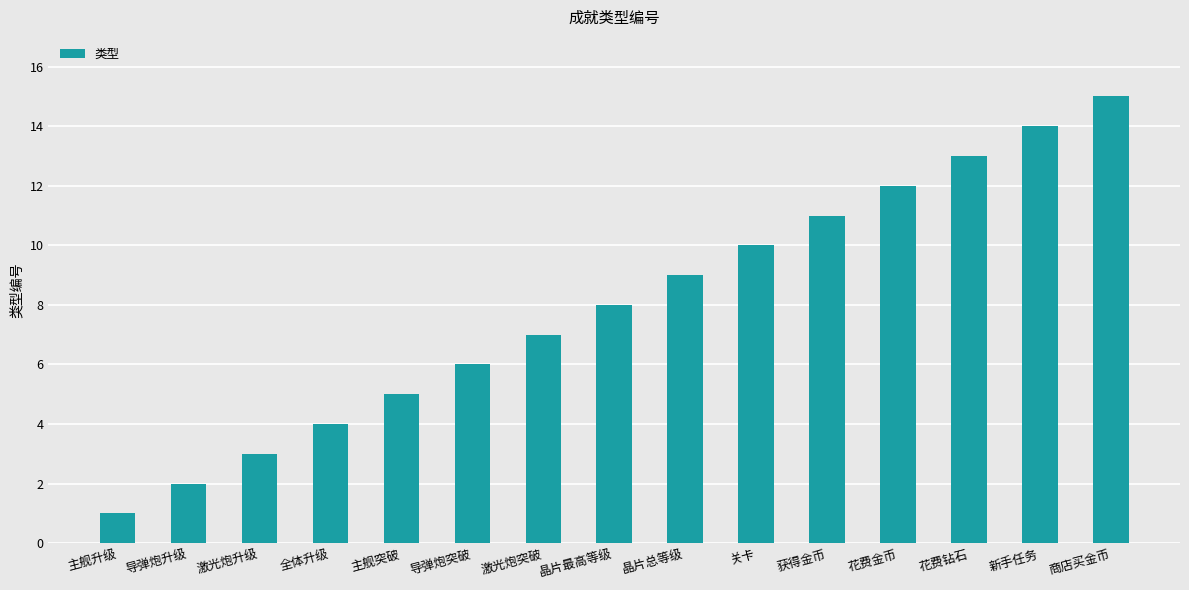

How many values are below 8?

7